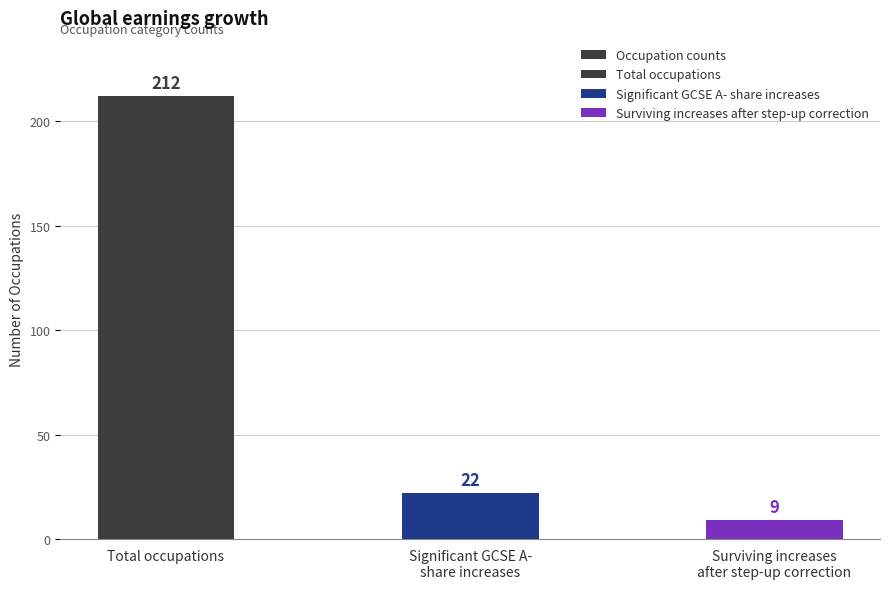

What is the difference between the maximum and minimum values?

203